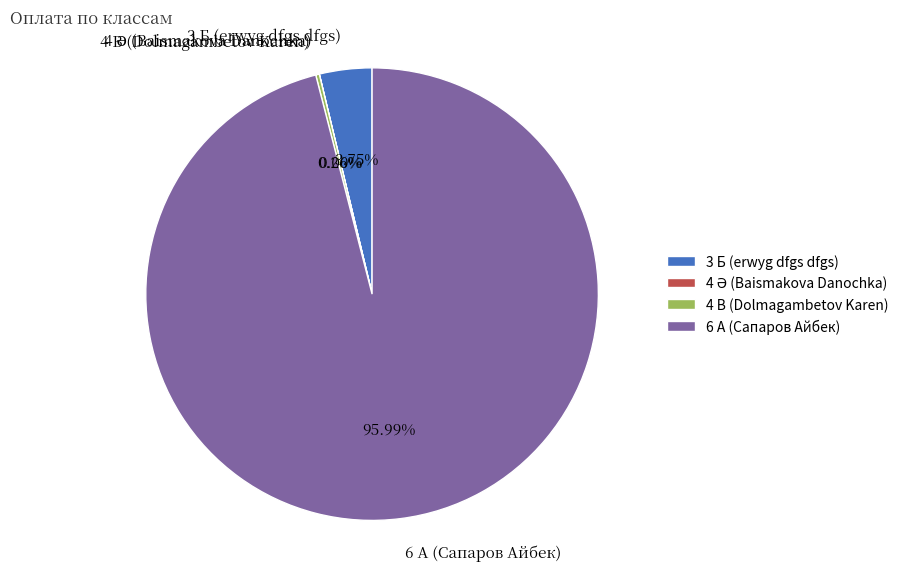

Which slice represents more than half of the pie?

6 А (Сапаров Айбек)